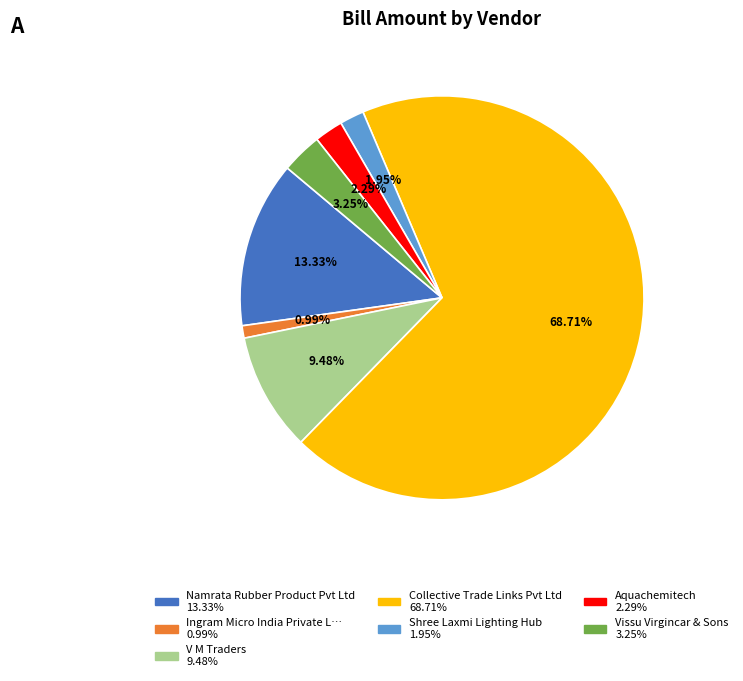

Is there any slice that represents more than half of the pie?

Yes